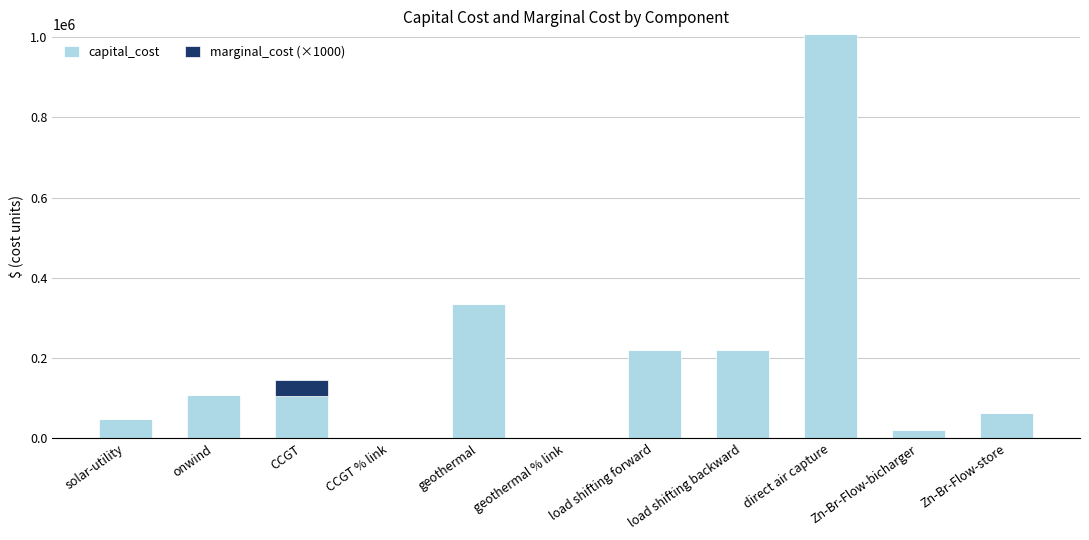

True or false: capital_cost has a value of 1712847.5 at direct air capture.

False